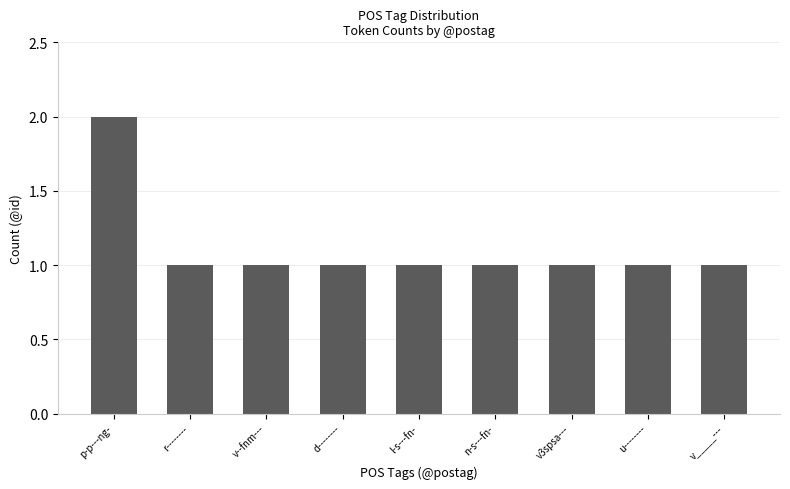

What is the sum of all values?

10